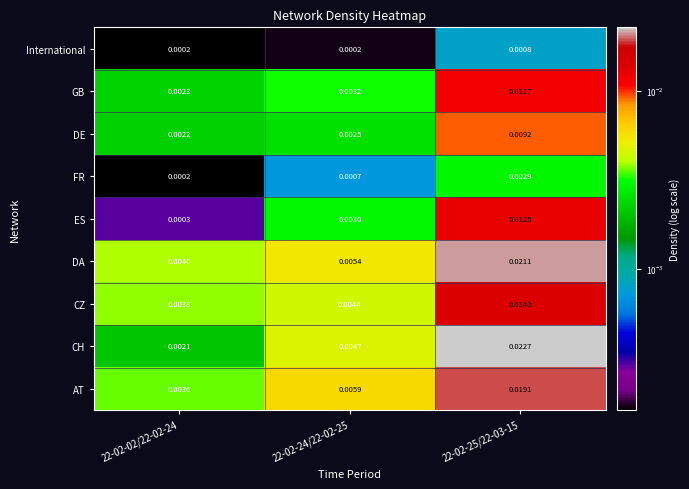

Is the value of CH at 22-02-02/22-02-24 greater than the value of FR at 22-02-25/22-03-15?

No